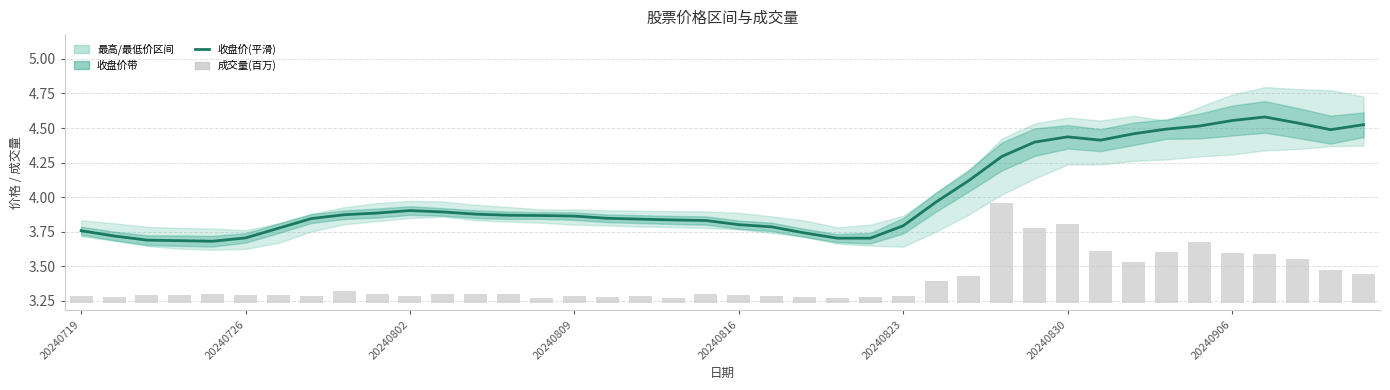

Which series changed the most between 16 and 22?

收盘价